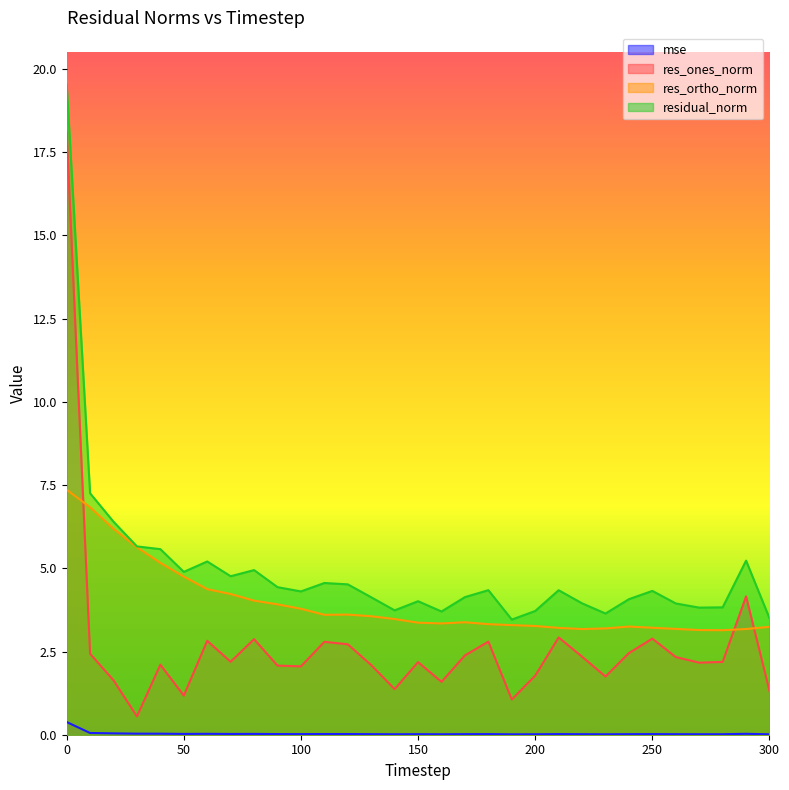

How many lines are shown in the chart?

4